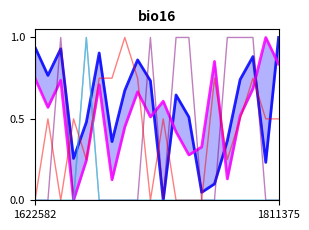

At which category does testcase_no reach its first local valley?

1811375